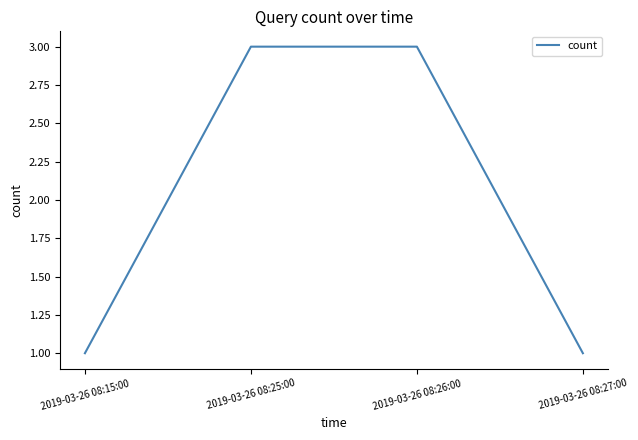

Approximately how many times larger is the value at 2019-03-26 08:15:00 compared to 2019-03-26 08:26:00?

0.3